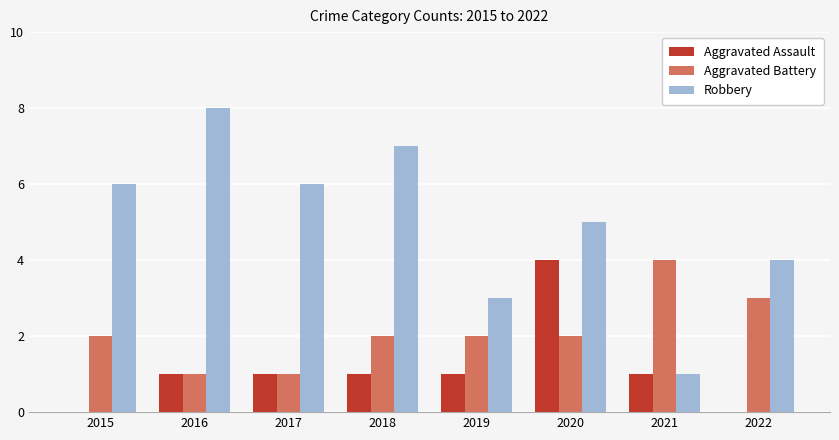

The Aggravated Assault series shows -2 at 2015. True or false?

False